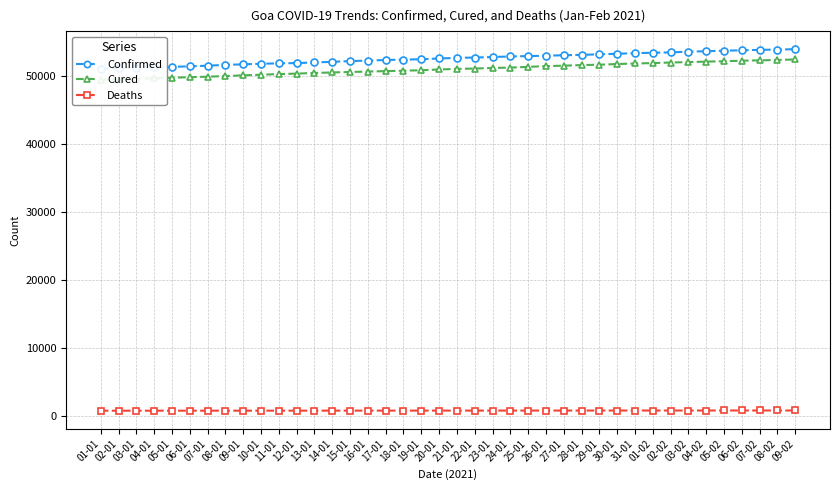

What are all the series names shown in the legend?

Confirmed, Cured, Deaths